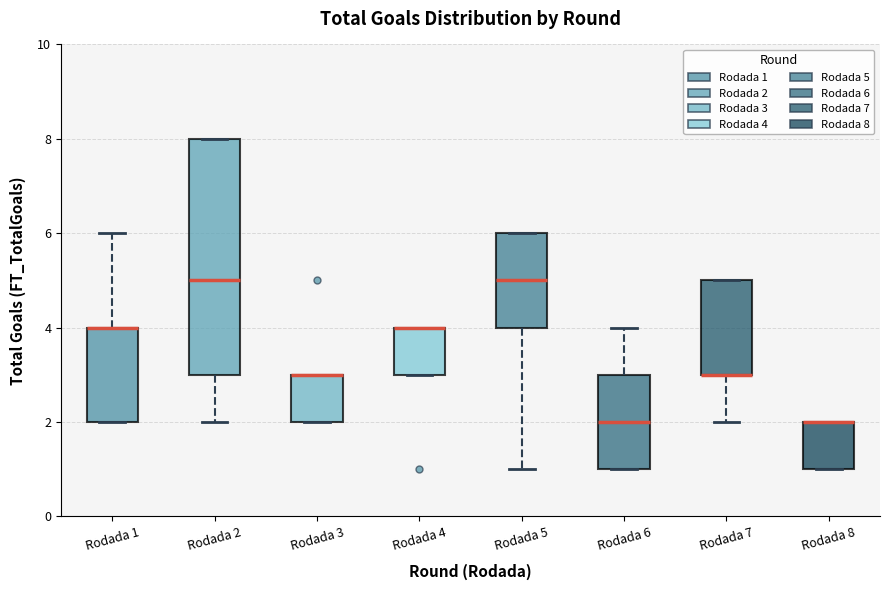

Where is the lower edge of the box for Rodada 2 on the y-axis? The values are not printed on the chart, so give them approximately, as read against the axis.

3